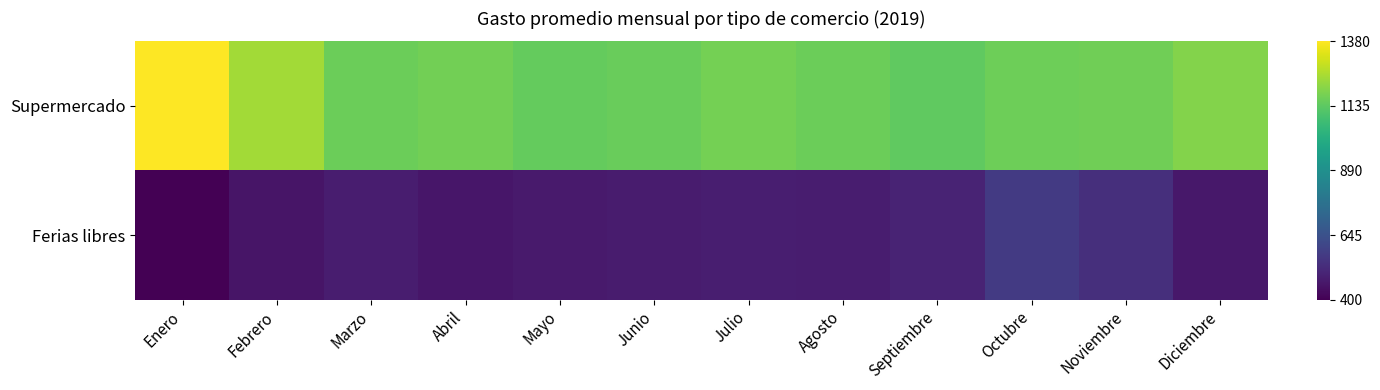

Between Mayo and Junio, which series saw the biggest shift?

Supermercado